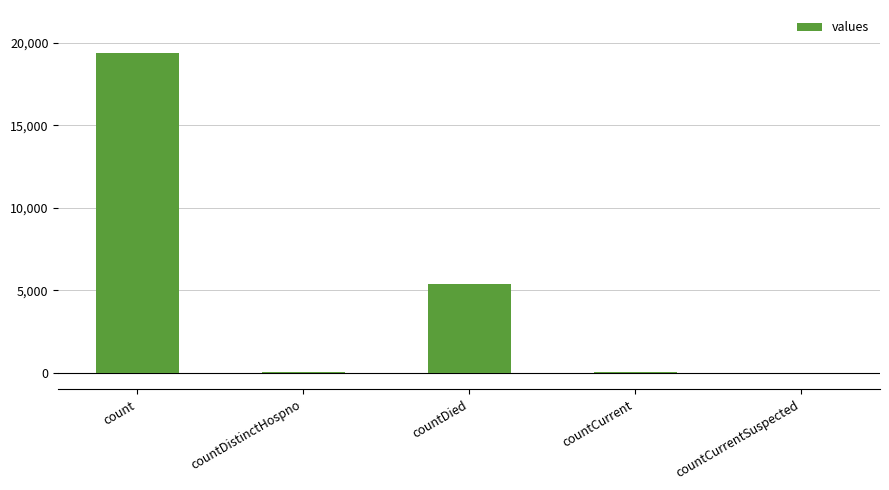

At which category does the chart reach its peak across all series?

count